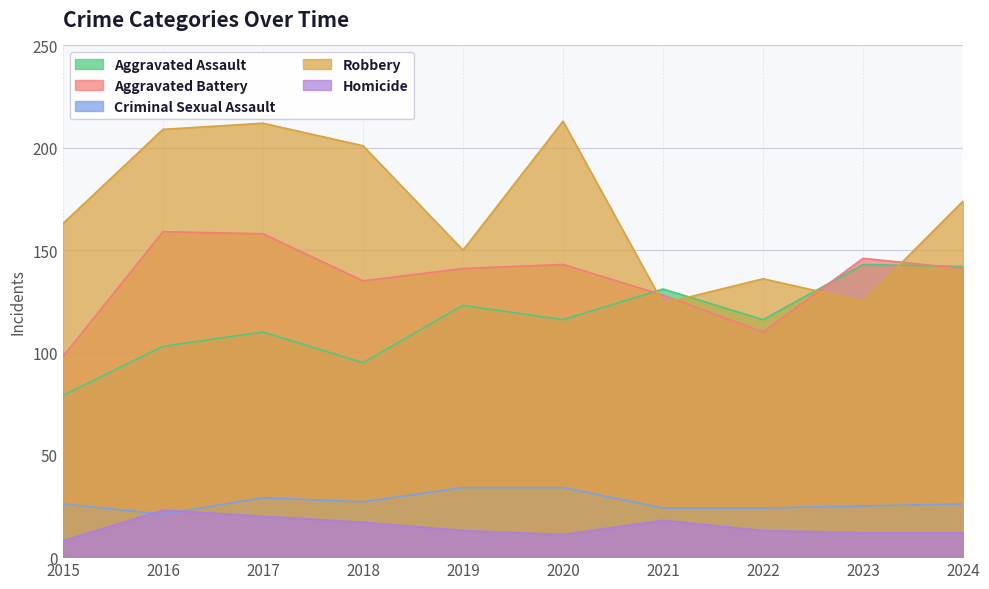

The value of Criminal Sexual Assault at 2024 is 26. True or false?

True